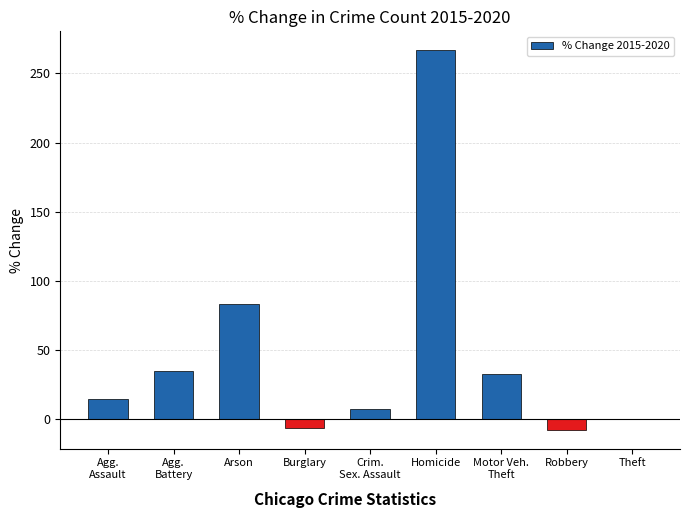

What is the sum of all values?

427.3